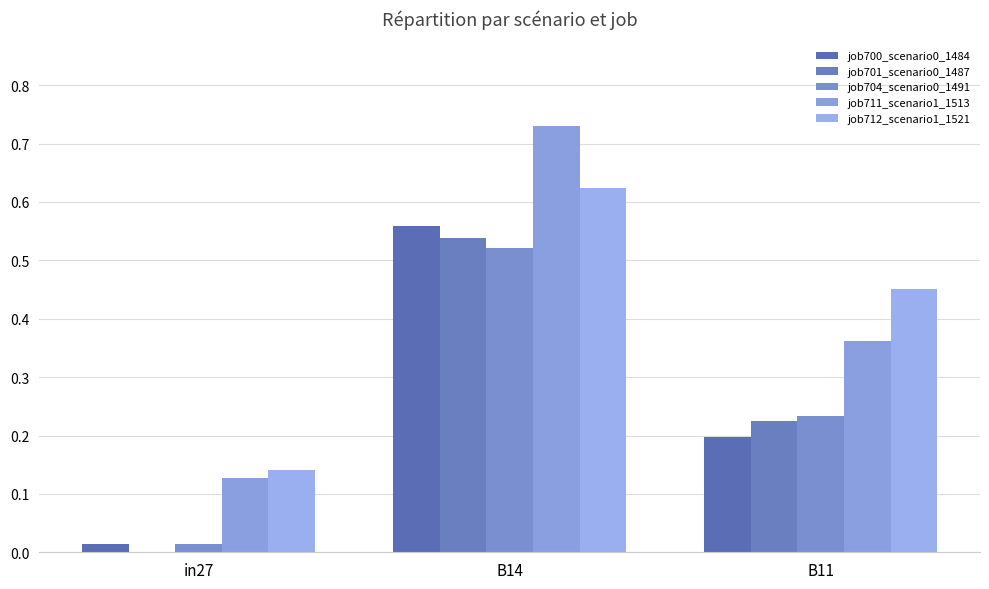

Count the job712_scenario1_1521 values in the range 0 to 1.

3